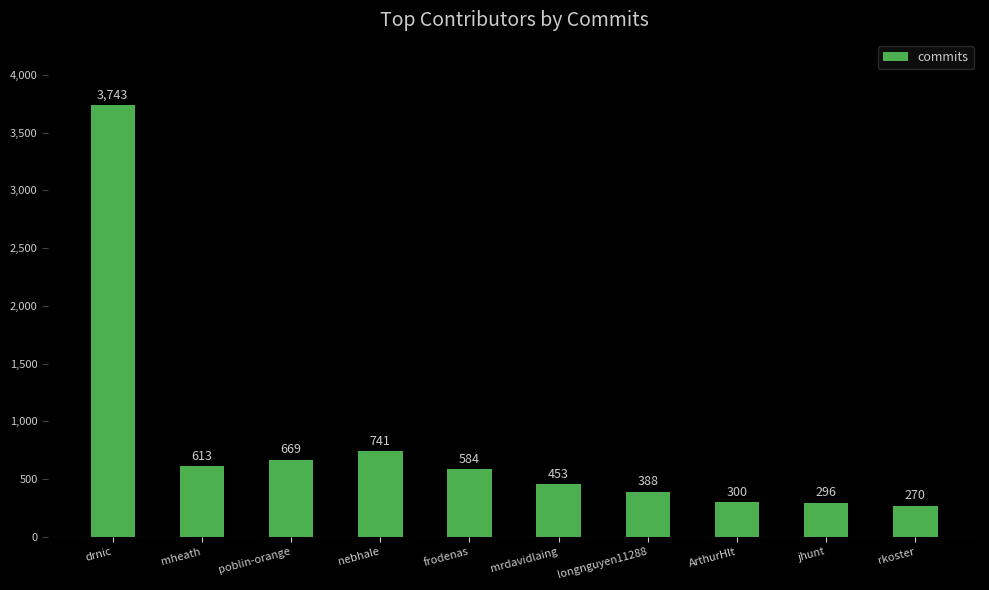

Count the number of categories in the chart.

10